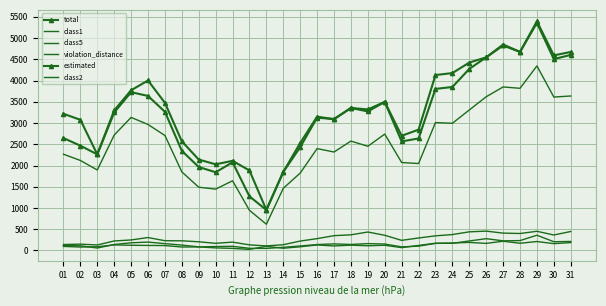

At how many categories does at least one series exceed 1242?

30